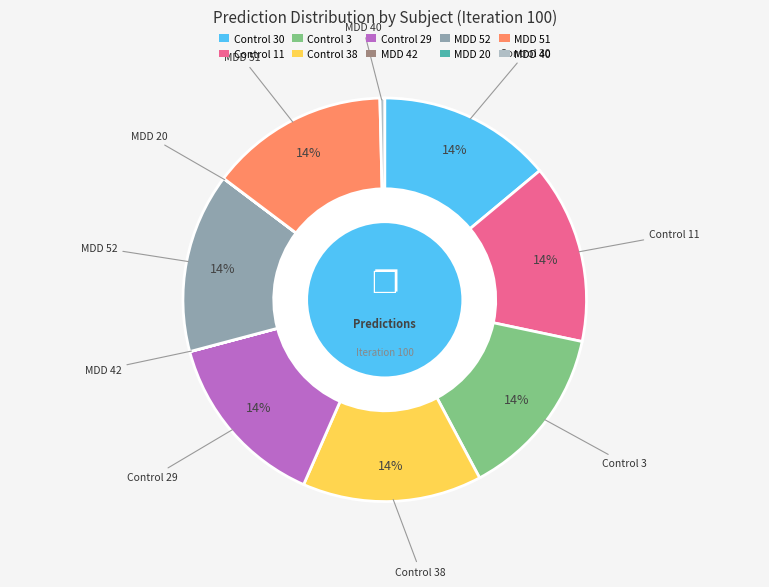

To the nearest percent, what portion does MDD 52 represent?

14%